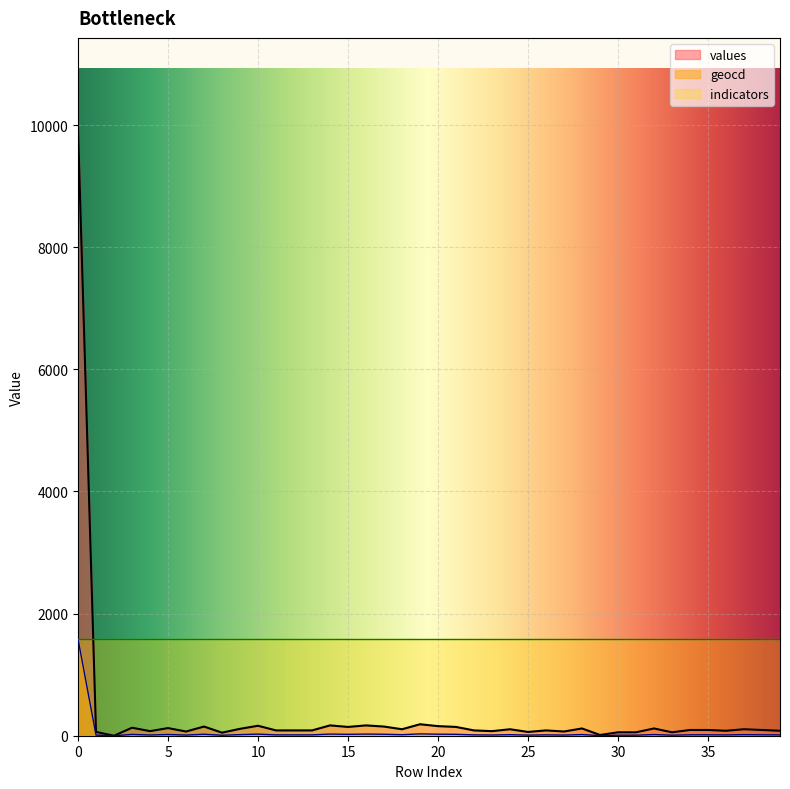

Is the value of values at 27 greater than the value of geocd at 28?

Yes